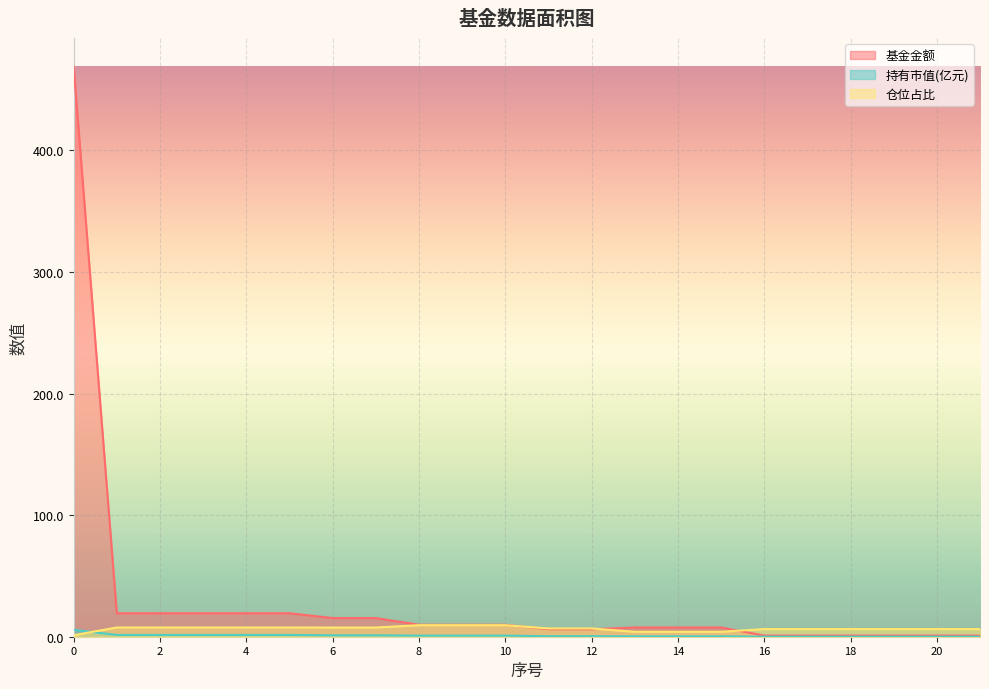

Reading left to right, extract all data points from this chart.

基金金额: 469.0	19.3	19.3	19.3	19.3	19.3	15.4	15.4	9.8	9.8	9.8	6.2	6.2	7.6	7.6	7.6	1.0	1.0	1.0	1.0	1.0	1.0
持有市值(亿元): 5.7	1.5	1.5	1.5	1.5	1.5	1.2	1.2	0.9	0.9	0.9	0.4	0.4	0.3	0.3	0.3	0.1	0.1	0.1	0.1	0.1	0.1
仓位占比: 1.2	7.6	7.6	7.6	7.6	7.6	7.6	7.6	9.5	9.5	9.5	6.8	6.8	4.0	4.0	4.0	6.3	6.3	6.3	6.3	6.3	6.3